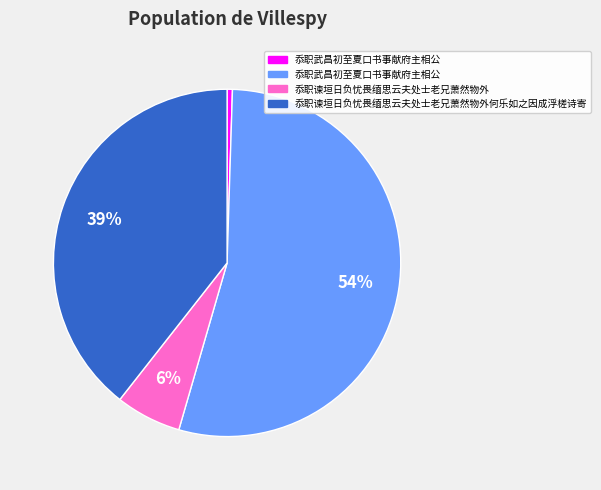

To the nearest percent, what is the average slice percentage?

25%